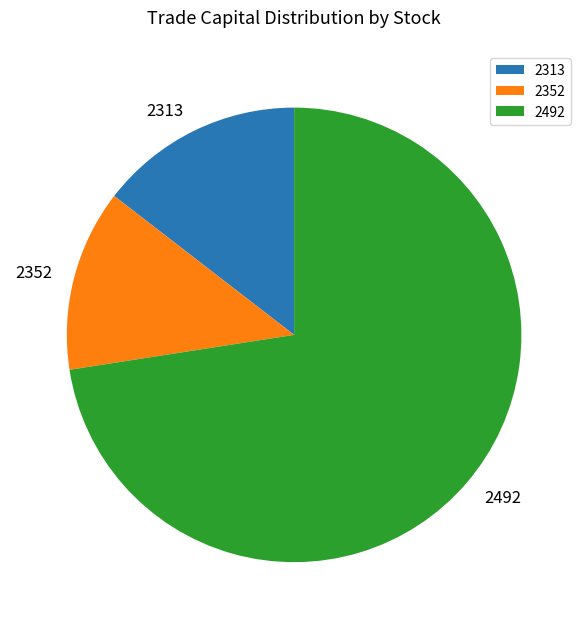

Which slice is the smallest?

2352